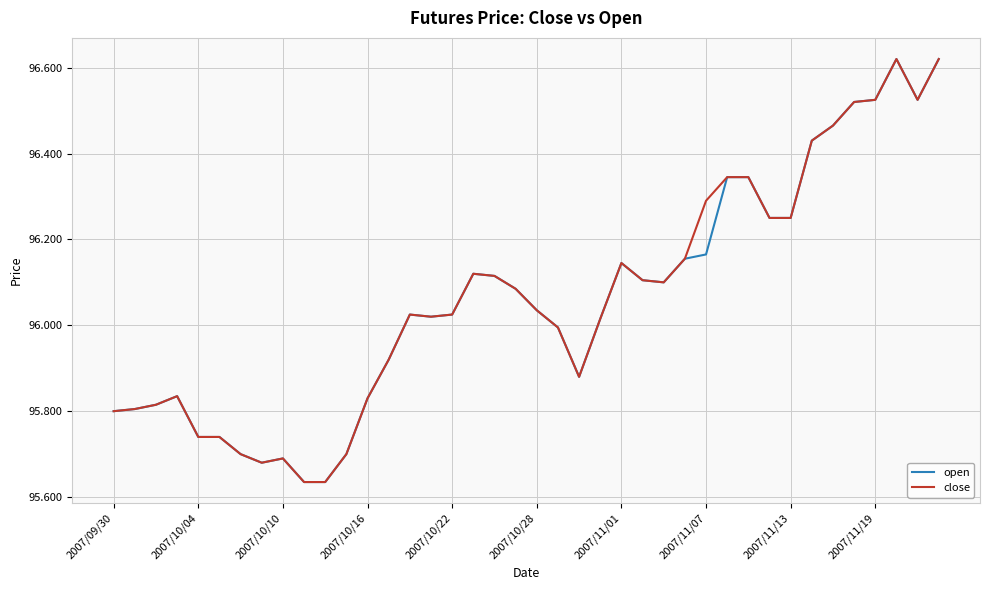

Which series has the largest range (max minus min)?

open